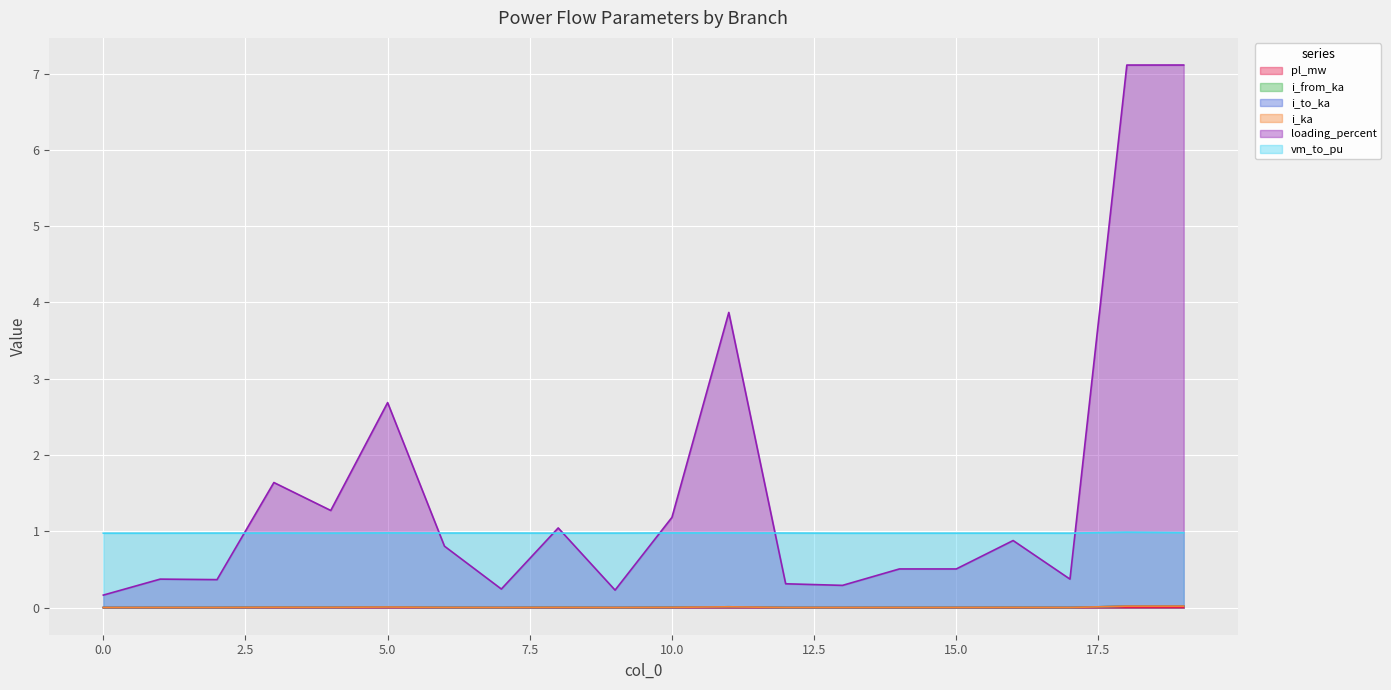

How many lines are shown in the chart?

6